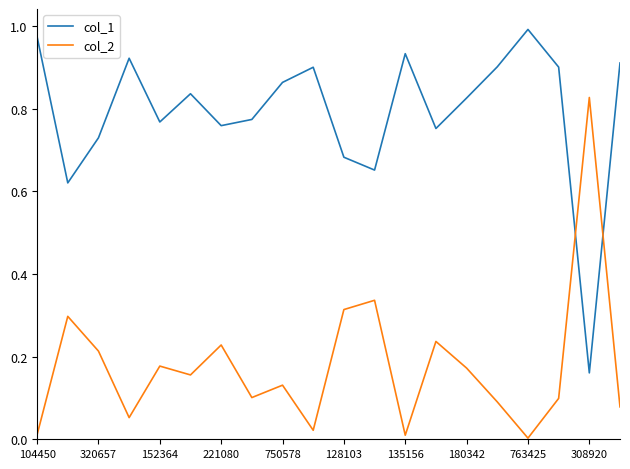

After their last crossing, which series has the higher values: col_1 or col_2?

col_1